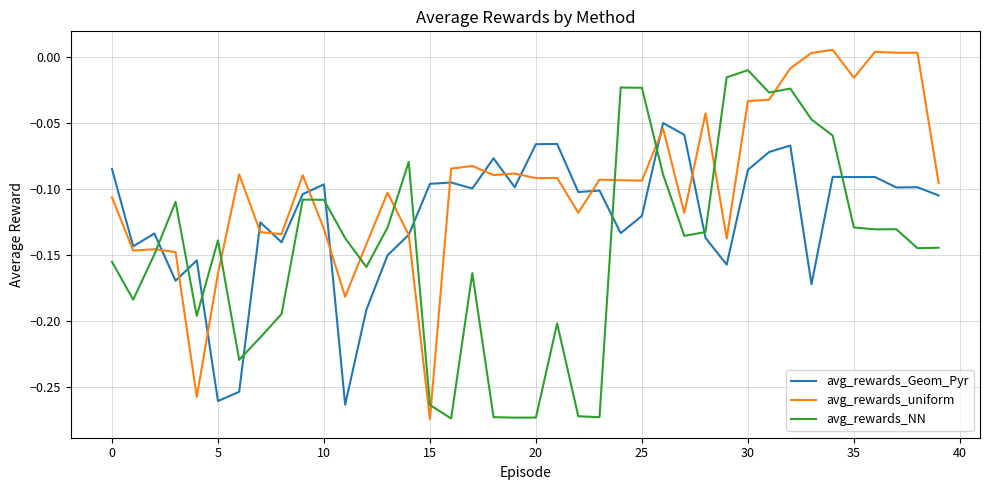

Which series ends up on top after the final intersection of avg_rewards_uniform and avg_rewards_NN?

avg_rewards_uniform